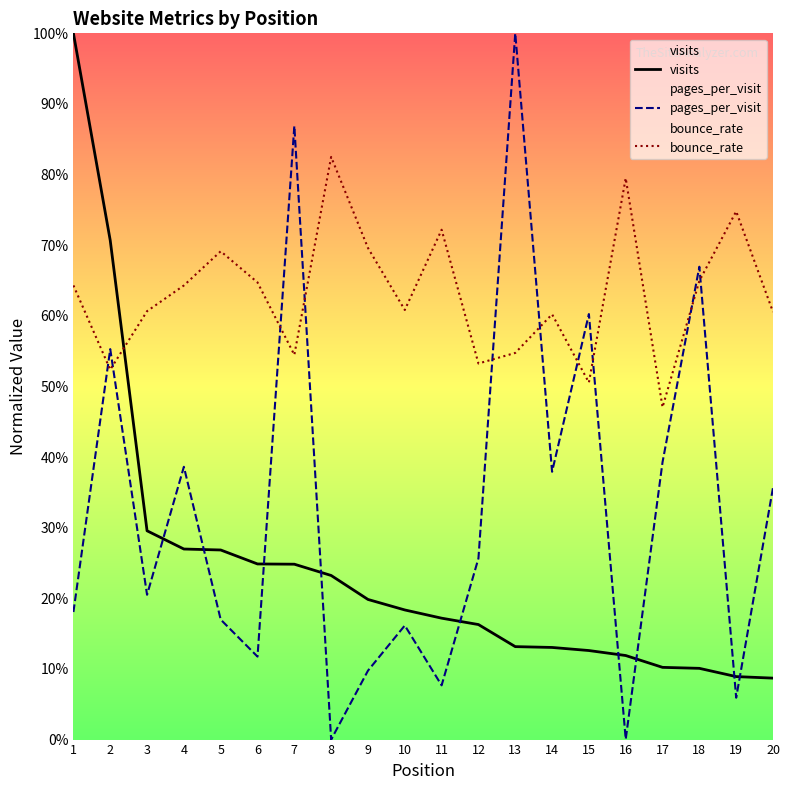

At which label does bounce_rate reach its peak?

8